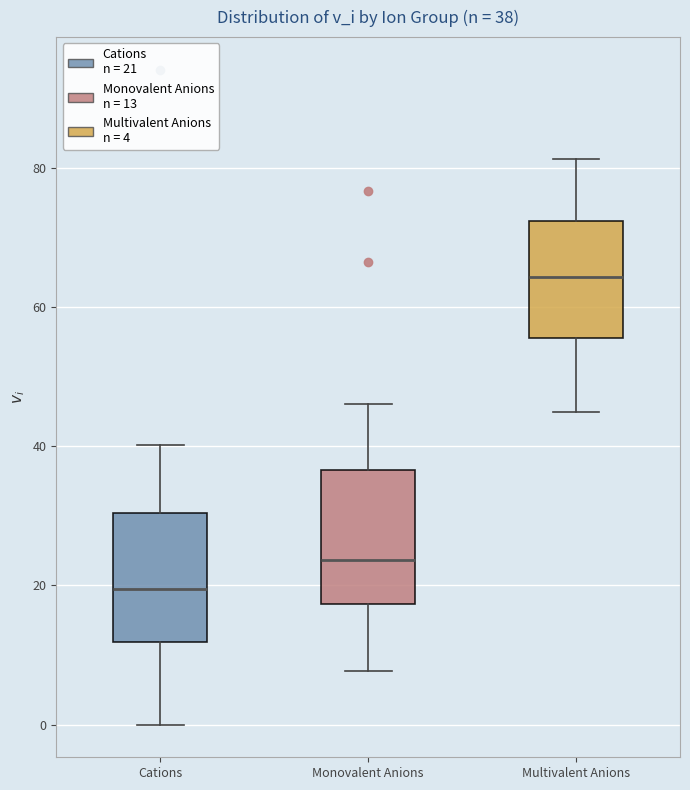

Which box's median line is the highest?

Multivalent Anions